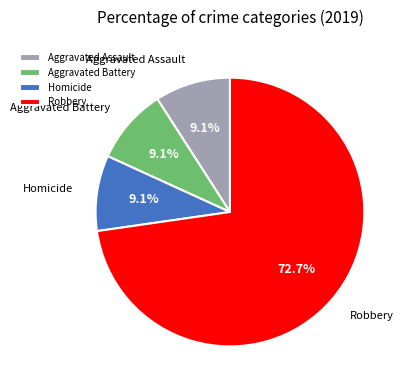

Which category has the biggest portion of the pie?

Robbery